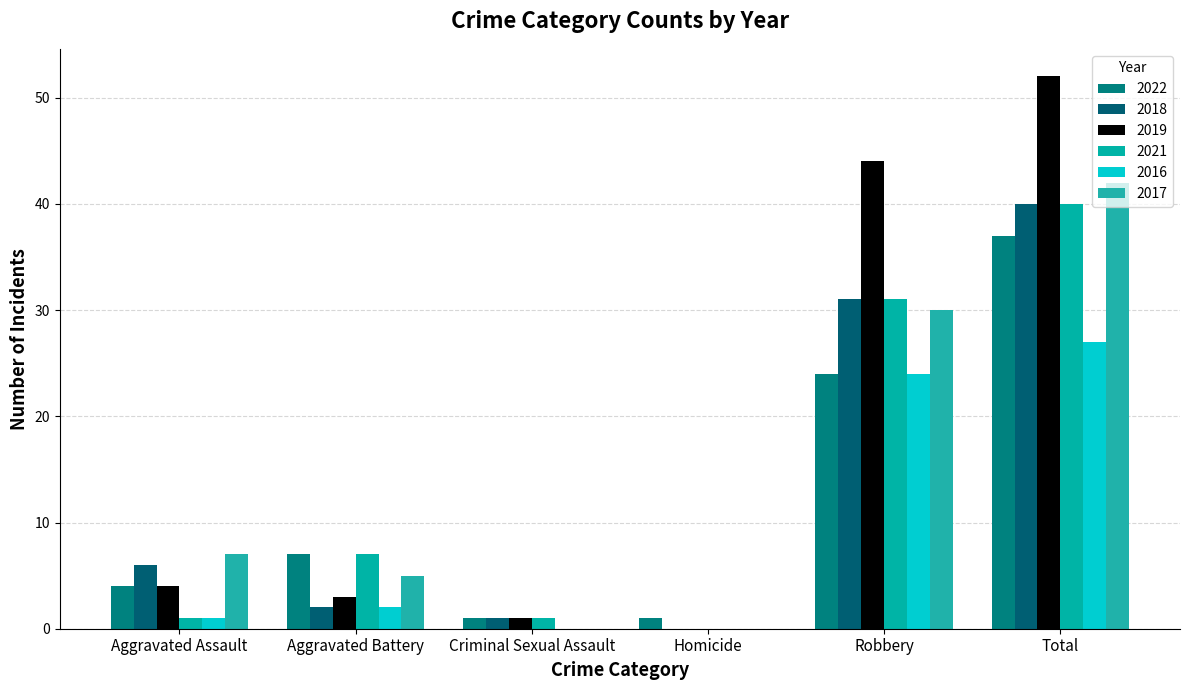

What is the maximum value for 2021?

40